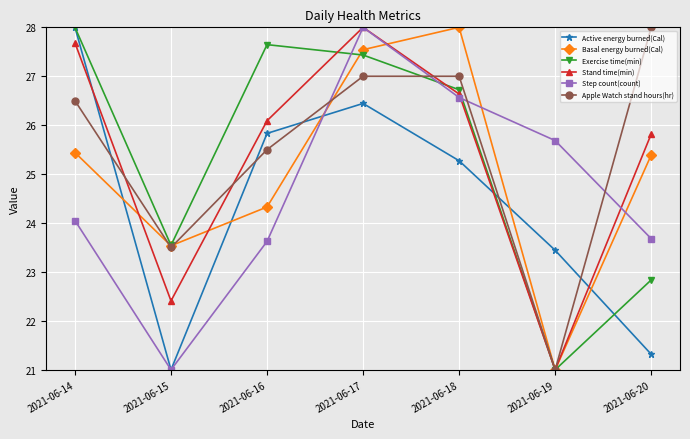

What is the smallest value displayed?

21.0